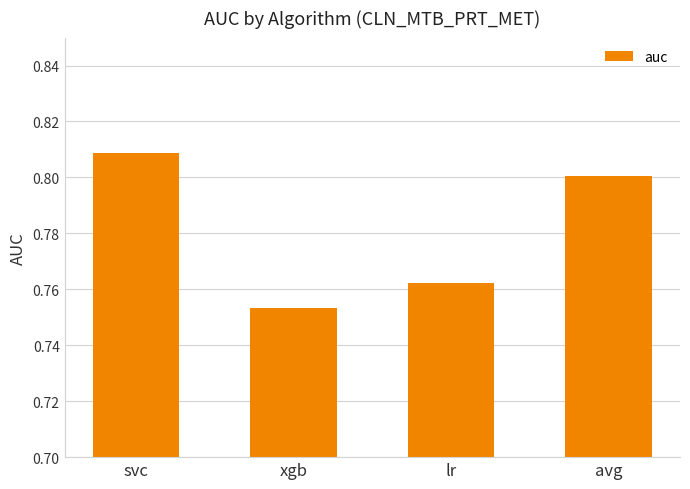

List the labels in order of value, largest first.

svc, avg, lr, xgb